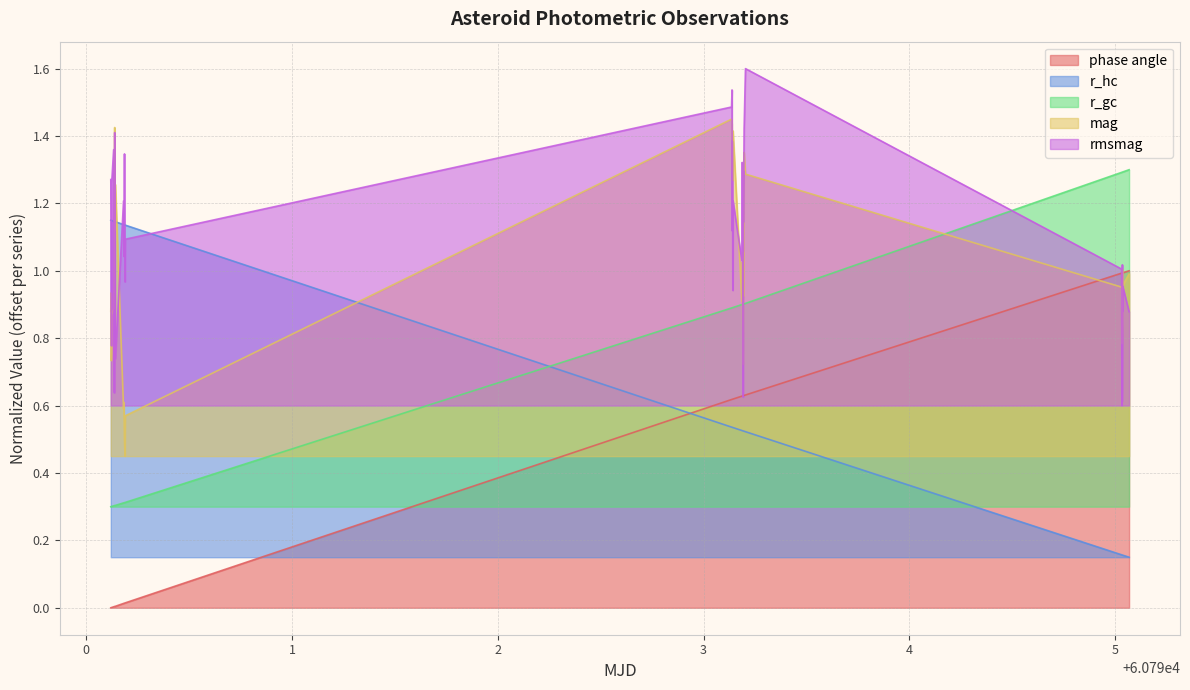

Reading right to left, list all the values displayed in this chart.

phase angle: 1.0	1.0	1.0	1.0	1.0	1.0	1.0	1.0	0.6	0.6	0.6	0.6	0.6	0.6	0.6	0.6	0.6	0.6	0.6	0.6	0.6	0.6	0.6	0.0	0.0	0.0	0.0	0.0	0.0	0.0	0.0	0.0	0.0	0.0	0.0	0.0	0.0	0.0
r_hc: 0.1	0.2	0.2	0.2	0.2	0.2	0.2	0.2	0.5	0.5	0.5	0.5	0.5	0.5	0.5	0.5	0.5	0.5	0.5	0.5	0.5	0.5	0.5	1.1	1.1	1.1	1.1	1.1	1.1	1.1	1.1	1.1	1.1	1.1	1.1	1.1	1.1	1.1
r_gc: 1.3	1.3	1.3	1.3	1.3	1.3	1.3	1.3	0.9	0.9	0.9	0.9	0.9	0.9	0.9	0.9	0.9	0.9	0.9	0.9	0.9	0.9	0.9	0.3	0.3	0.3	0.3	0.3	0.3	0.3	0.3	0.3	0.3	0.3	0.3	0.3	0.3	0.3
mag: 1.0	1.0	1.0	0.9	0.8	0.9	0.9	1.0	1.3	1.4	0.9	1.1	0.7	1.0	1.0	0.9	1.4	1.3	1.3	1.3	1.3	1.4	1.4	0.6	0.4	0.5	0.6	0.6	1.3	1.1	1.4	1.1	0.9	0.9	0.8	0.7	0.9	0.9
rmsmag: 0.9	1.0	0.9	1.0	0.6	0.9	0.6	1.0	1.6	1.4	1.1	1.3	0.6	1.3	1.2	1.0	1.2	0.9	1.2	1.4	1.1	1.5	1.5	1.1	1.0	1.3	1.0	1.2	0.7	1.1	1.4	0.6	1.4	1.3	0.8	1.1	1.2	1.3